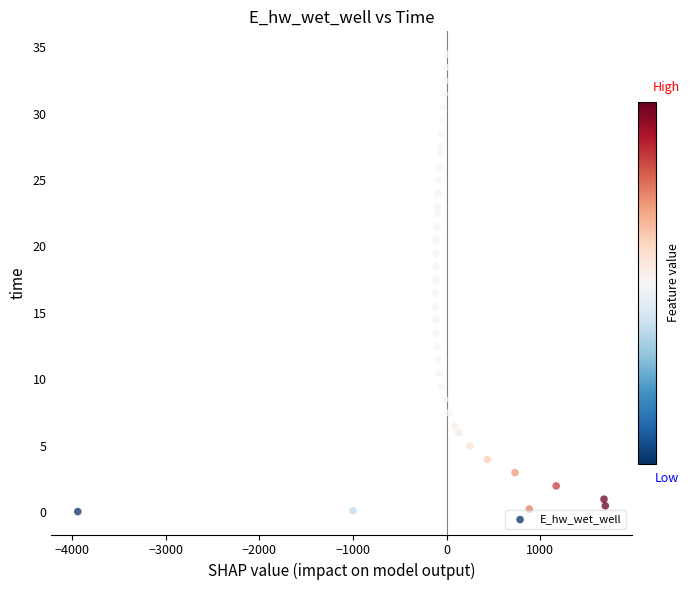

What is the range of Y values (max minus min)?

34.4